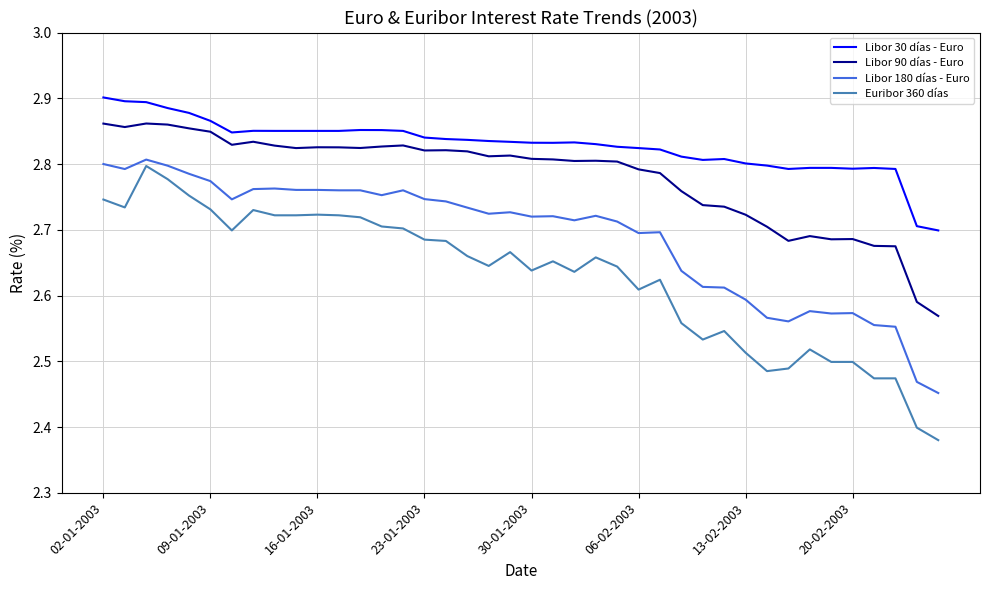

Which series has the largest range (max minus min)?

Euribor 360 días